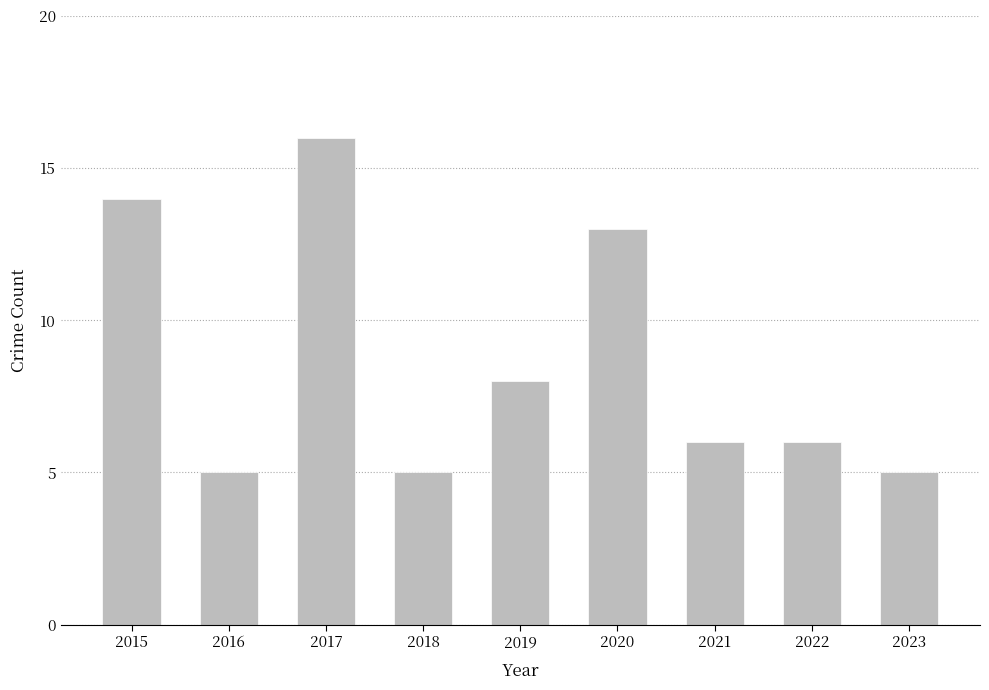

Approximately how many times larger is the value at 2017 compared to 2023?

3.2